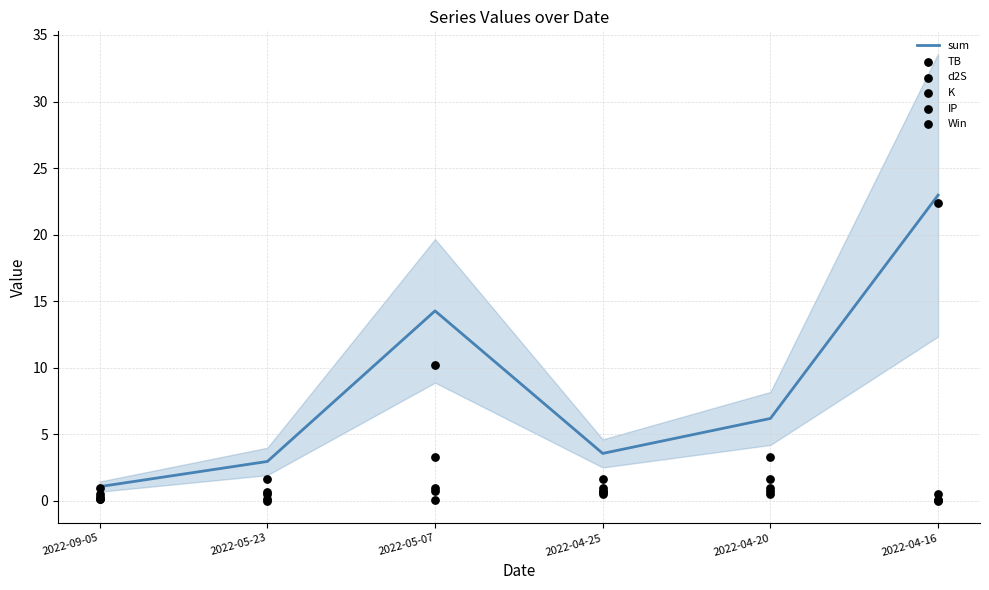

At which category is the sum across all series the highest?

2022-04-16